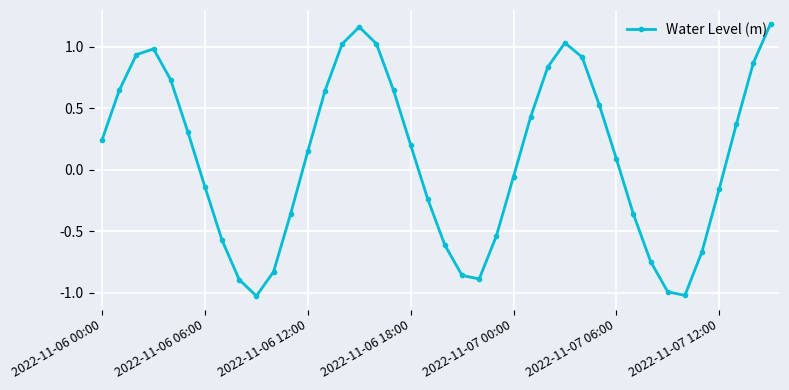

What is the sum of all values?

4.0